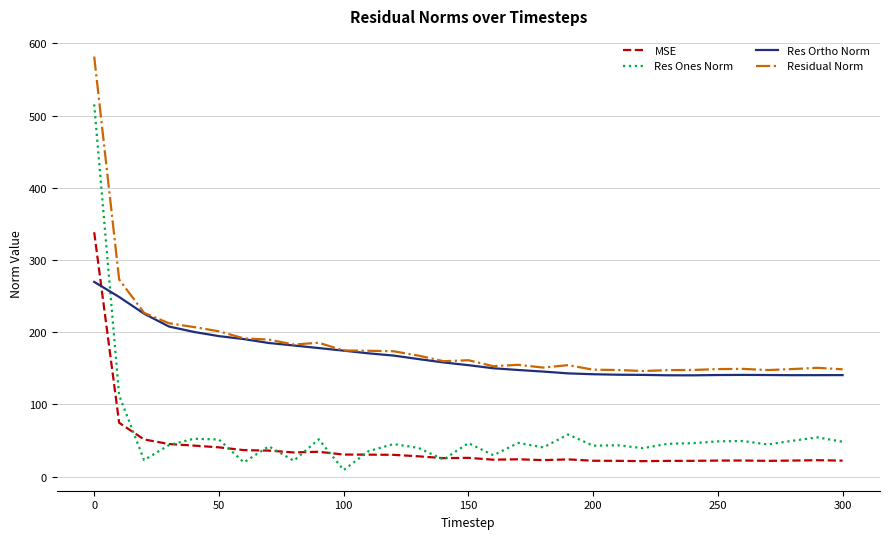

After their last crossing, which series has the higher values: MSE or Res Ones Norm?

Res Ones Norm